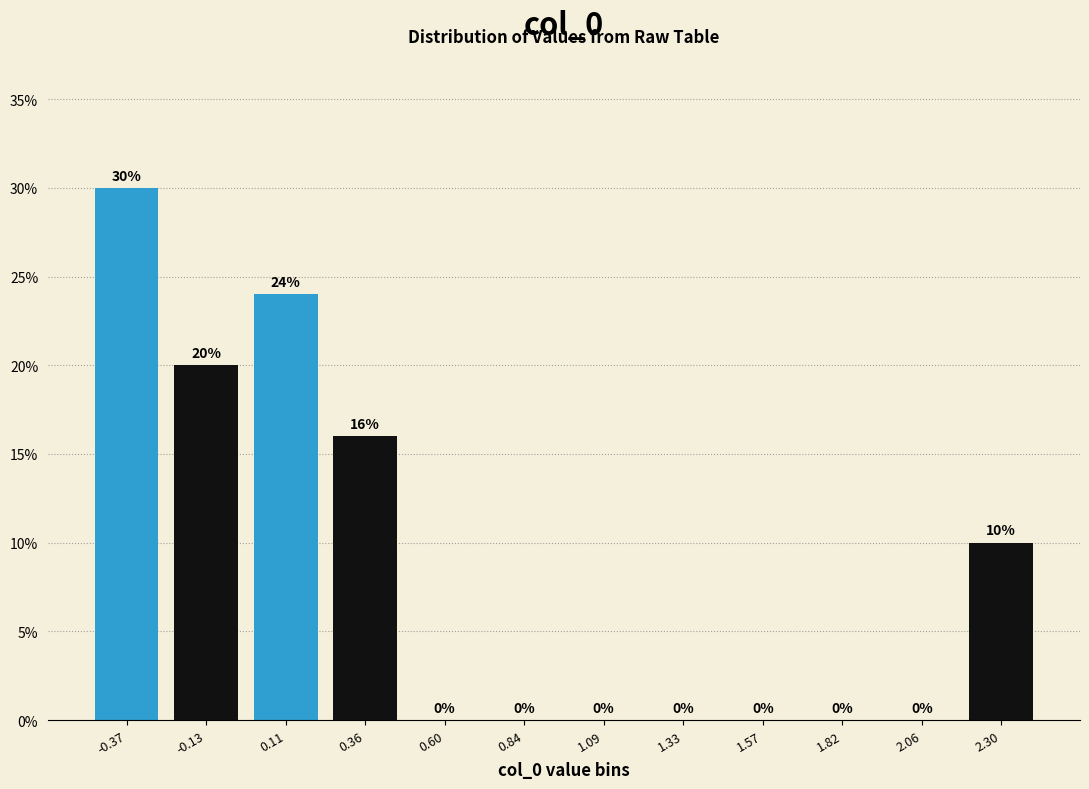

Reading left to right, transcribe this chart: for each bar, give the range it covers on the x-axis and its height. The bar edges are not printed on the chart, so give them approximately, as read against the axis.

-0.50 to -0.25: 30
-0.25 to 0.00: 20
0.00 to 0.25: 24
0.25 to 0.50: 16
0.50 to 0.70: 0
0.70 to 0.95: 0
0.95 to 1.20: 0
1.20 to 1.45: 0
1.45 to 1.70: 0
1.70 to 1.95: 0
1.95 to 2.20: 0
2.20 to 2.45: 10